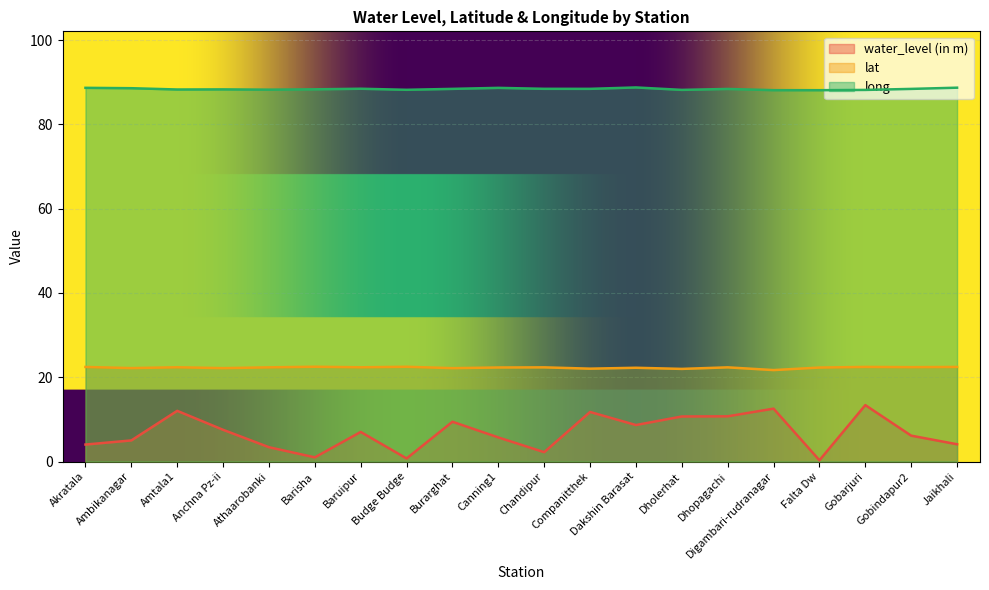

What position from the left is Jaikhali?

20